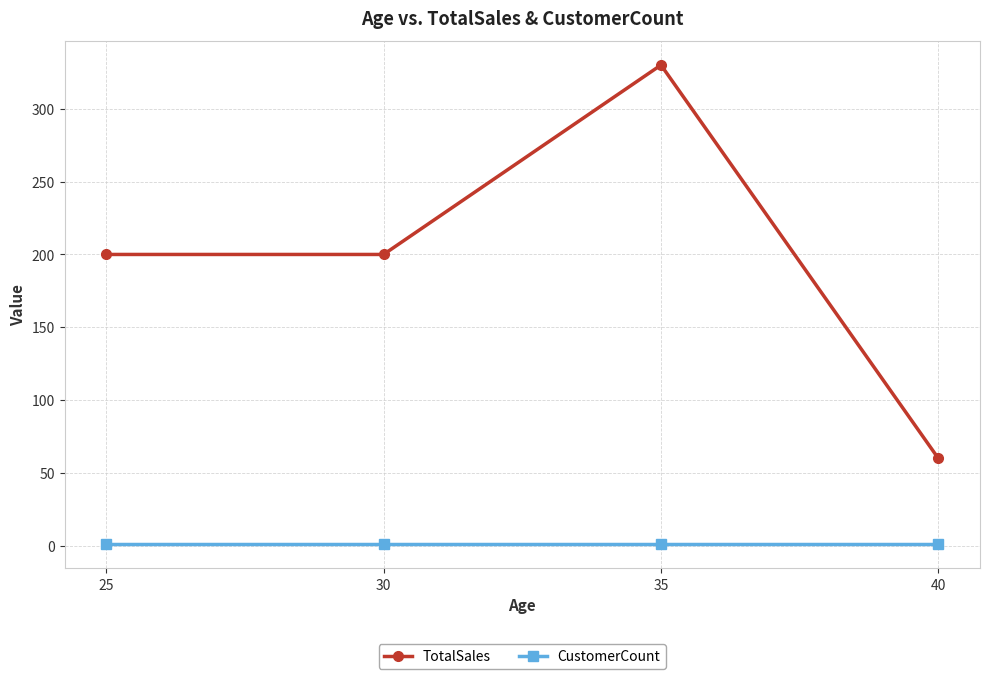

What is the sum of the CustomerCount values at 35 and 30?

2